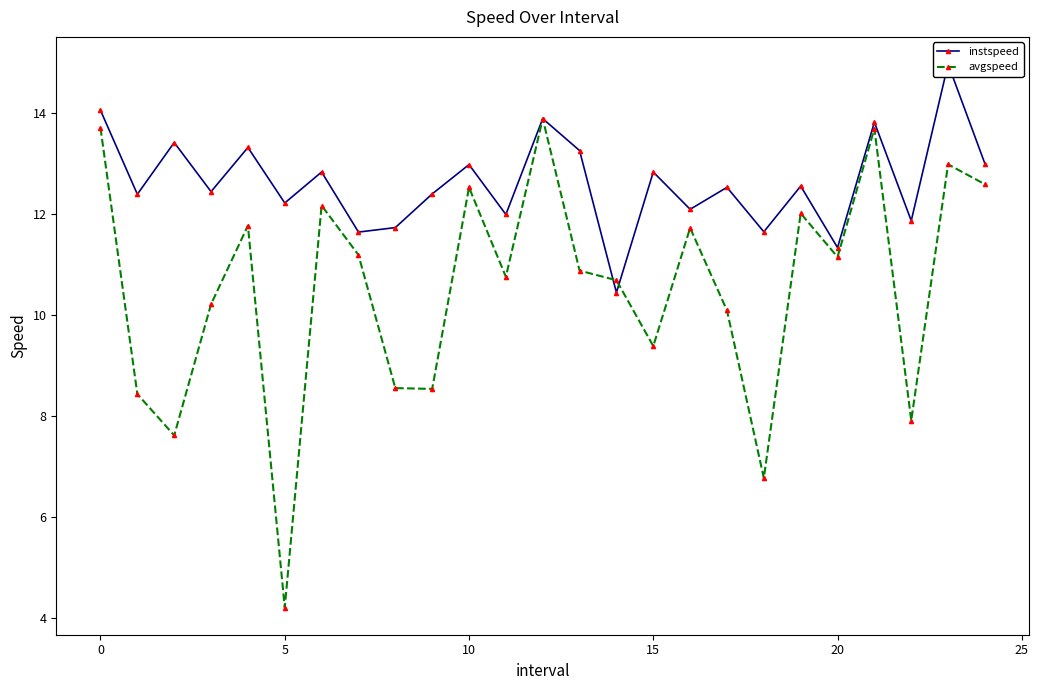

What is the difference between the maximum and minimum values in the instspeed series?

4.5